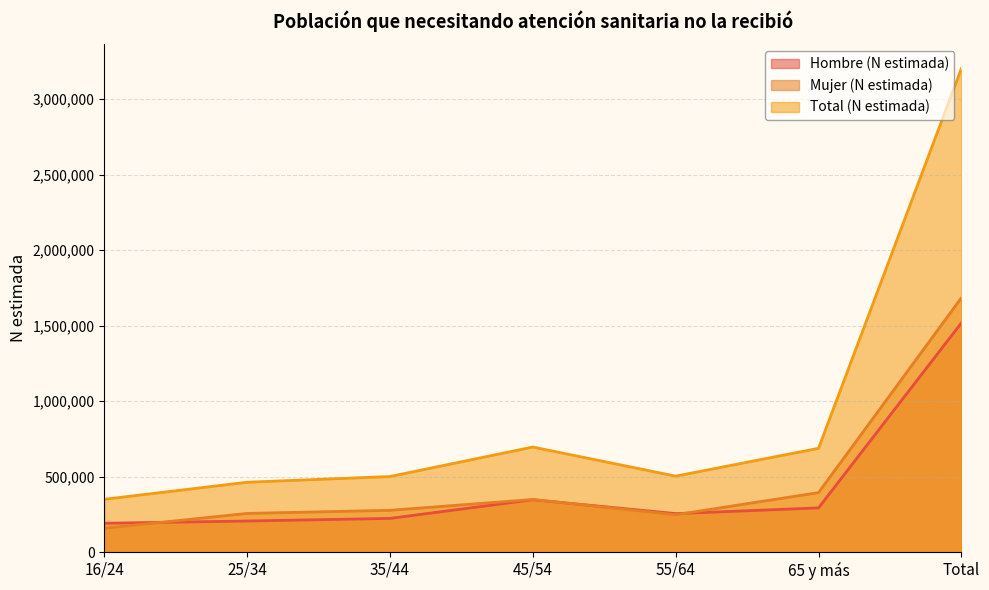

Is it true that Total (N estimada) equals 236715 at 25/34?

False